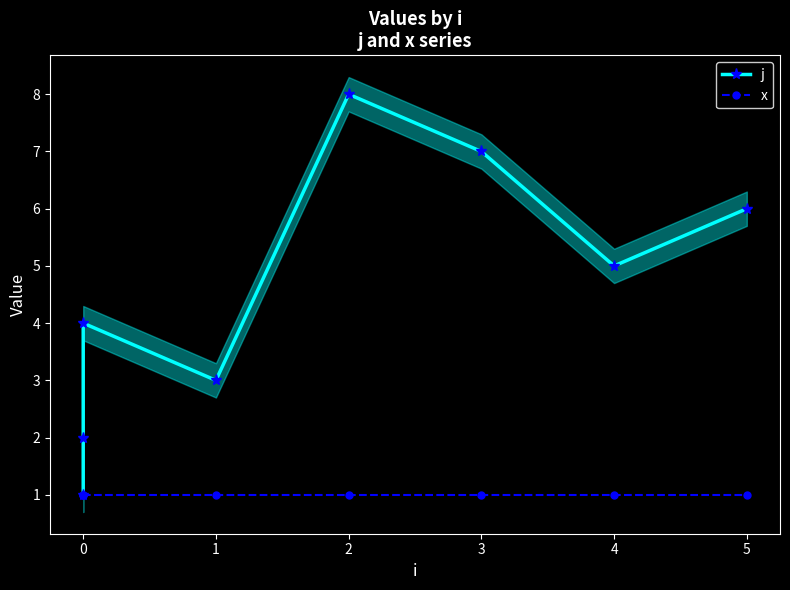

True or false: x has more than 0 interior local peaks.

False